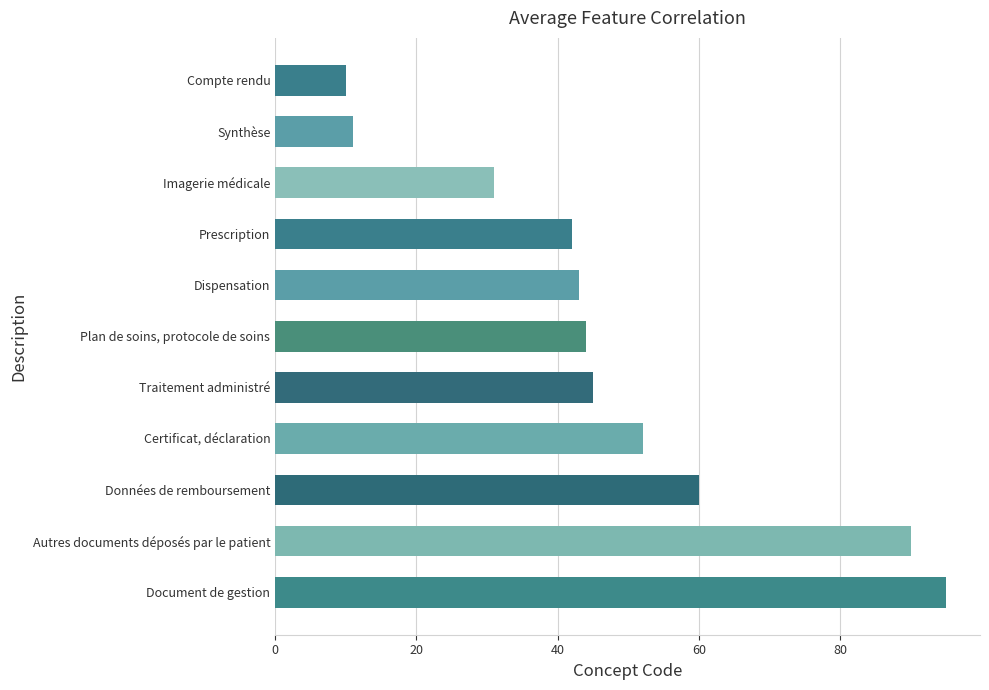

Does the chart contain any negative values?

No